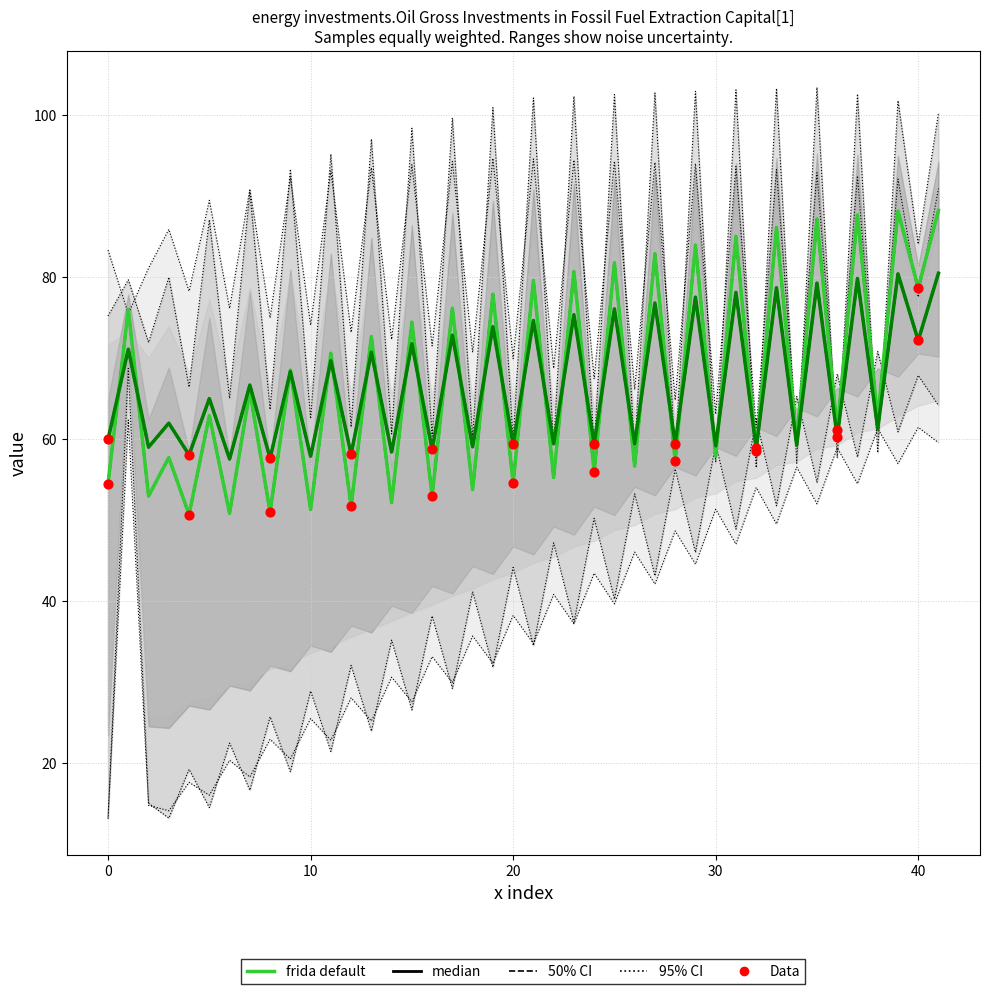

What is the total value across all series at 0?

283.8